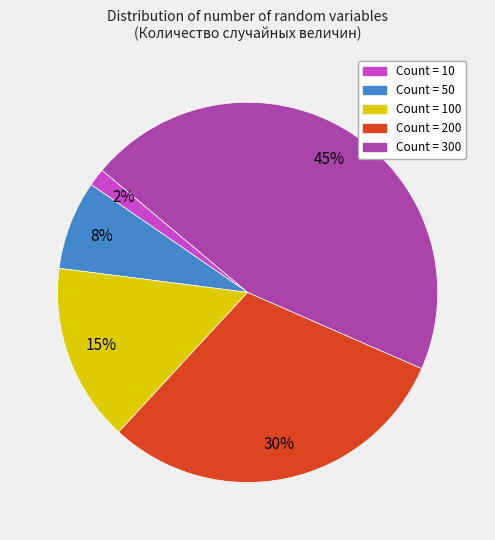

Is there a majority slice in this chart?

No